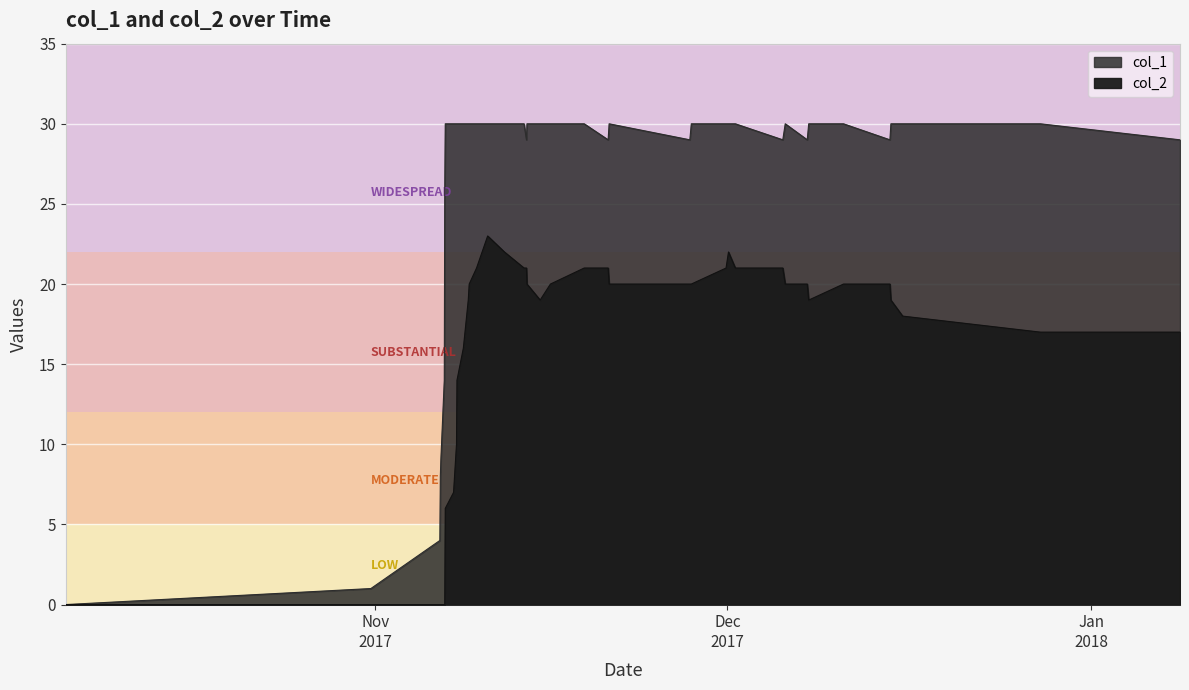

Which series has the widest spread of values?

col_1